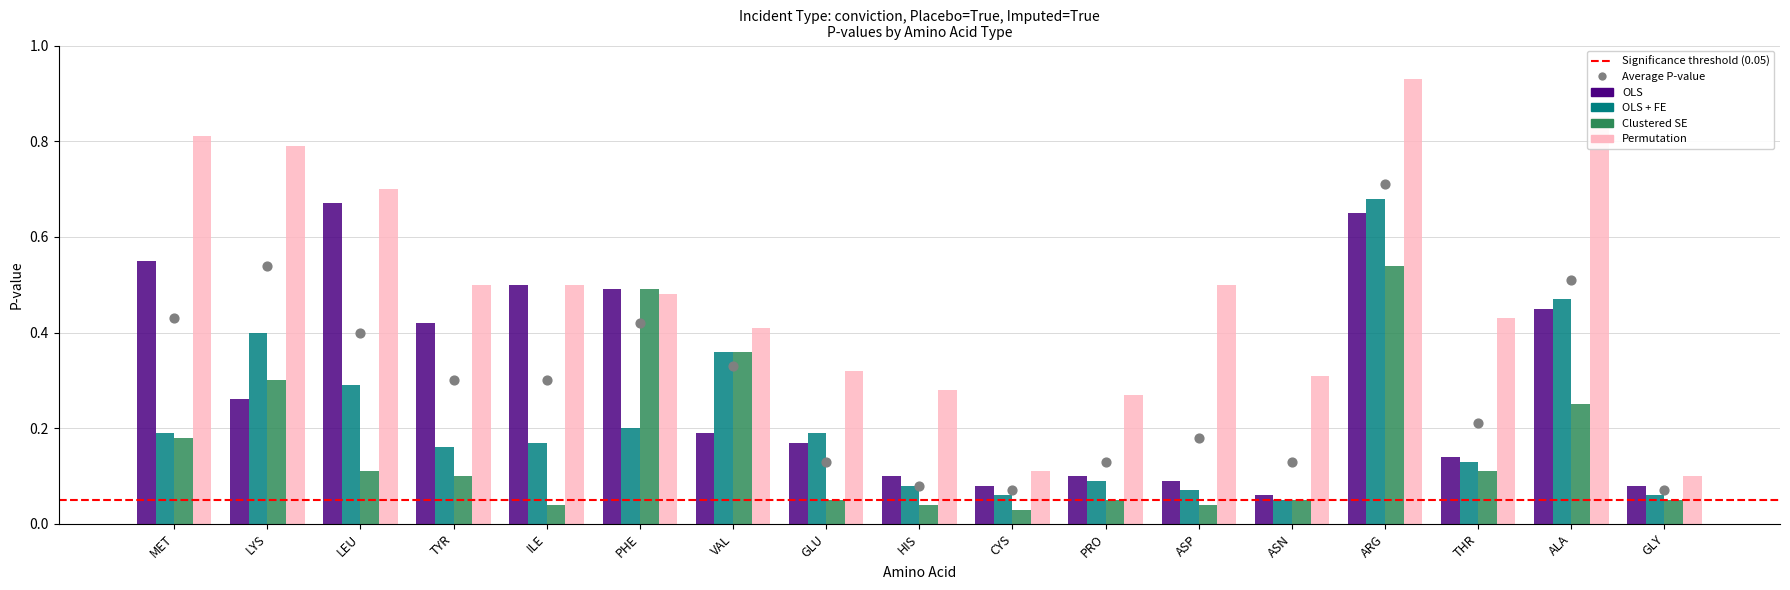

At which category is the sum across all series the highest?

ARG